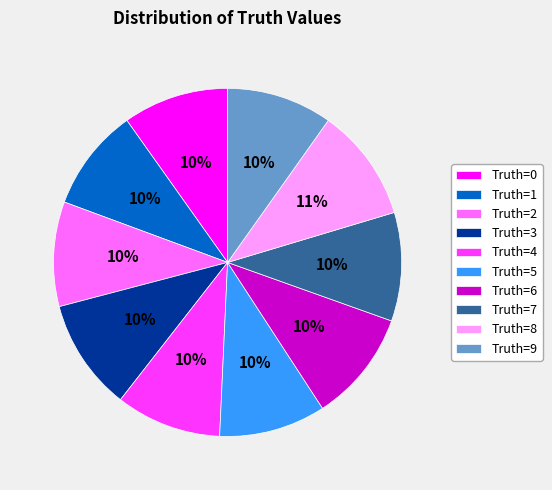

Approximately how many times larger is the value at Truth=9 compared to Truth=7?

1.0